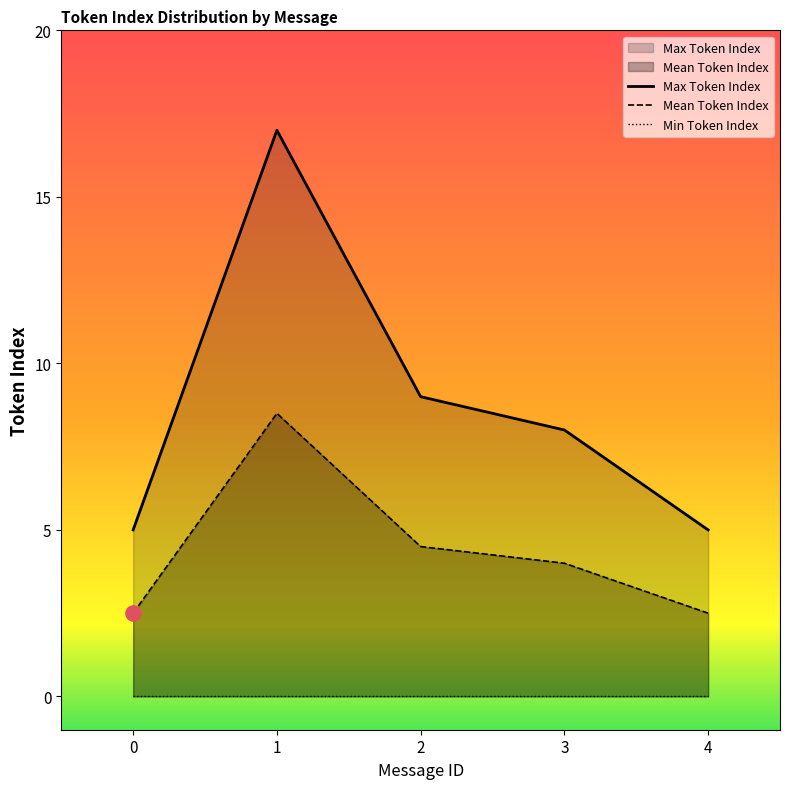

Which series has the largest total across all categories?

Max Token Index